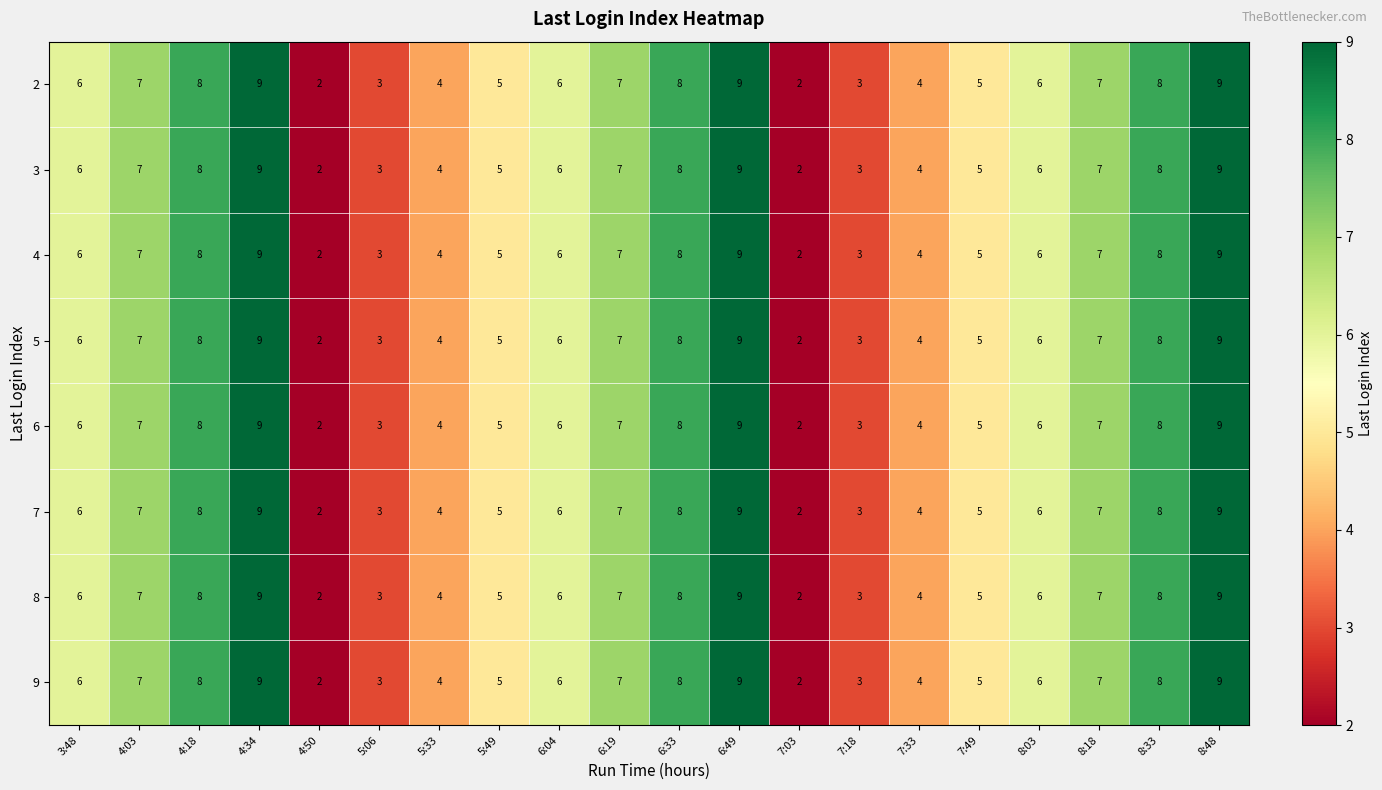

Is it true that 9 equals 3 at 7:18?

True